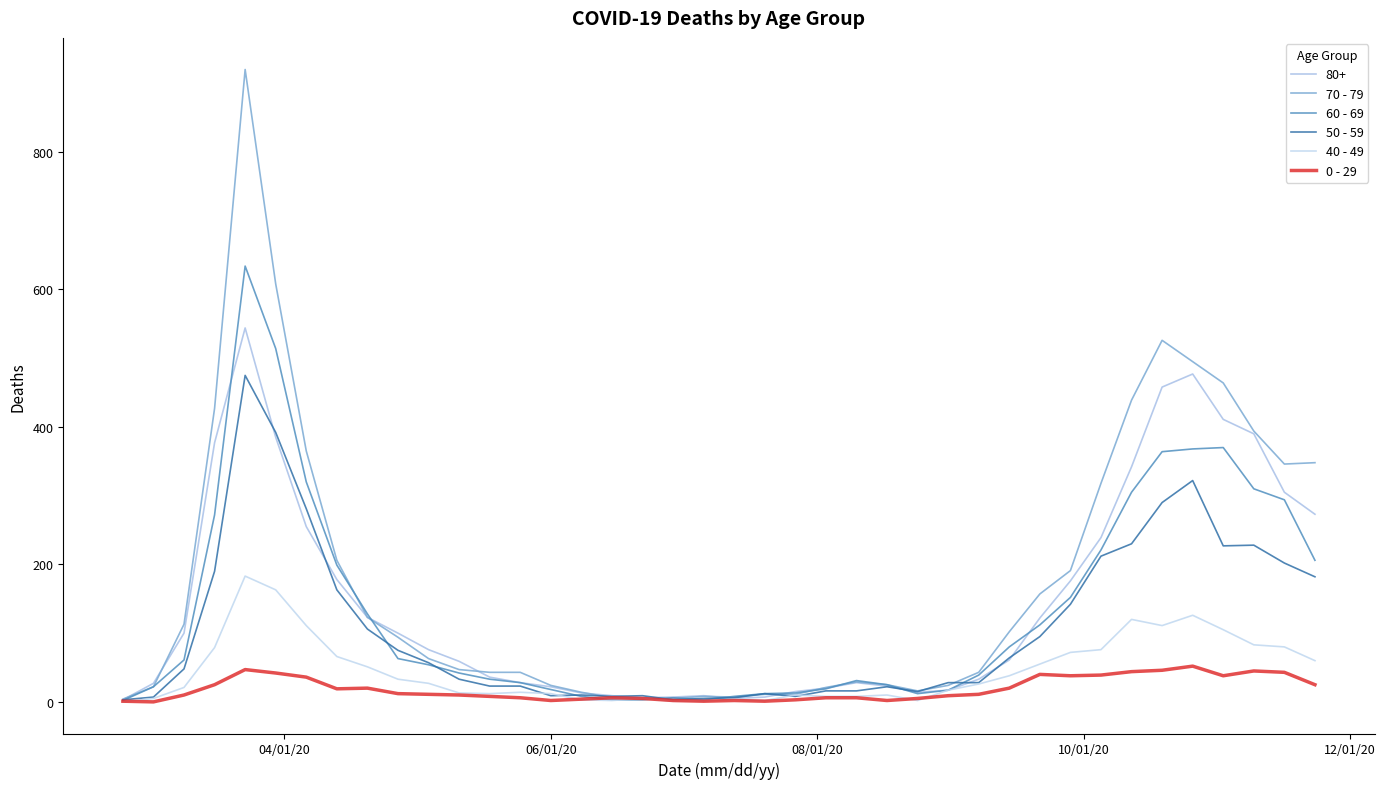

Count the number of categories in the chart.

40